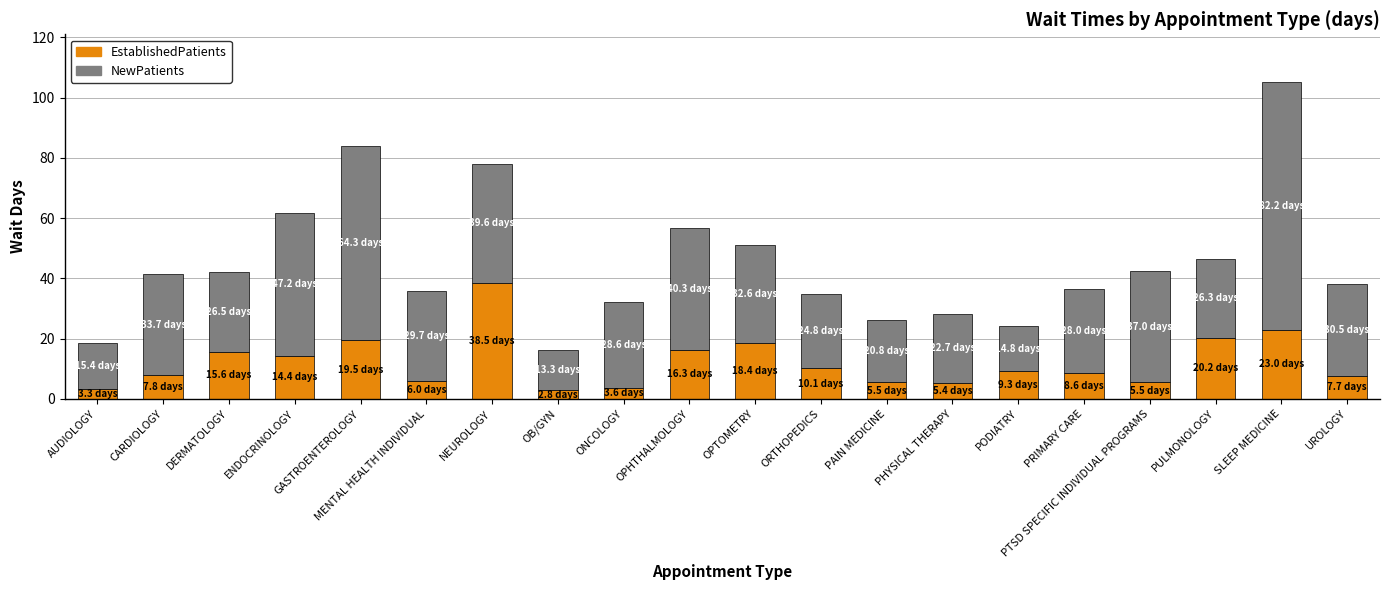

What is the highest value of the EstablishedPatients series?

38.5